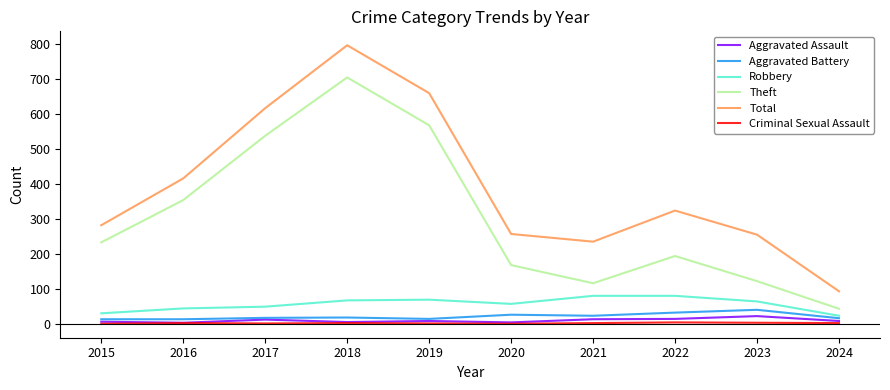

What is the maximum value shown in the chart?

797